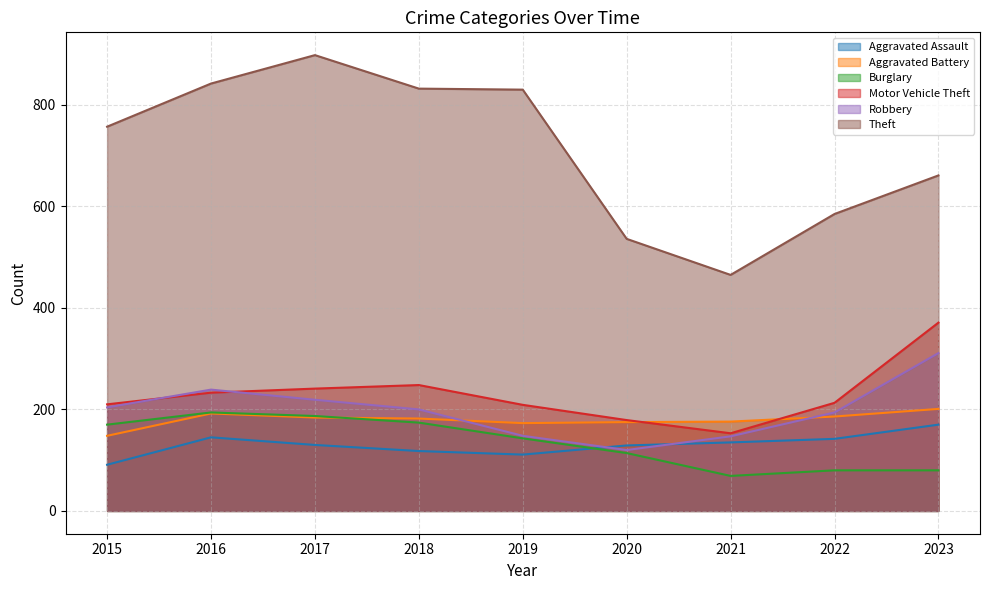

How many values in the Aggravated Battery series exceed 182?

4